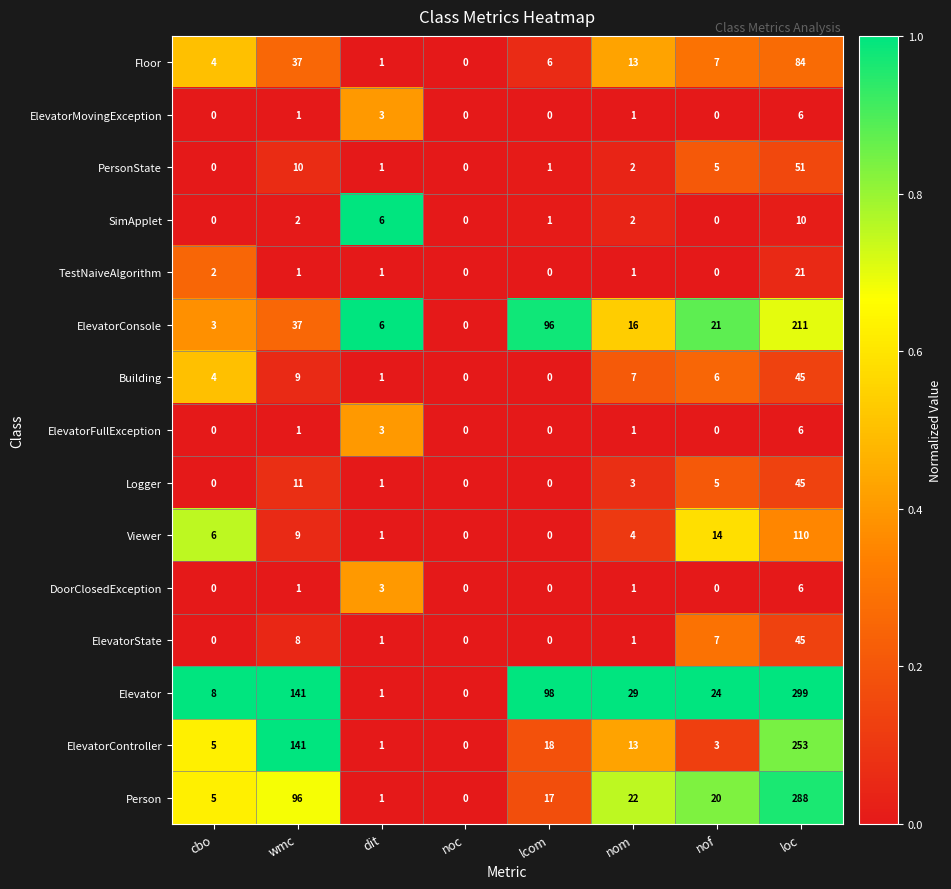

What is the difference between the highest and lowest values at loc?

293